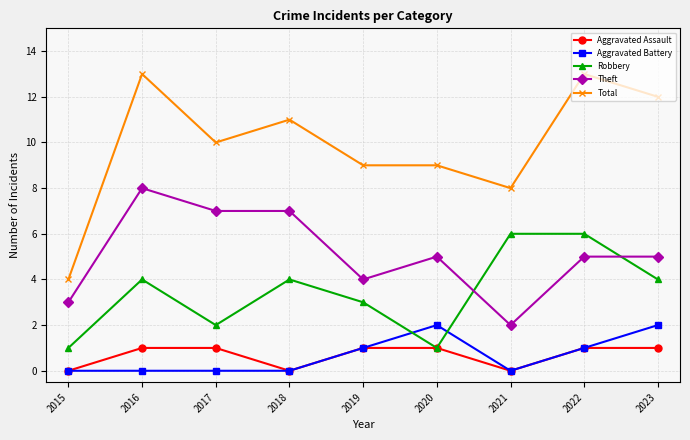

What is the difference between the highest and lowest values at 2017?

10